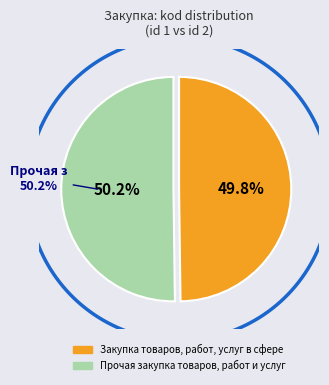

How many slices are in this pie chart?

2